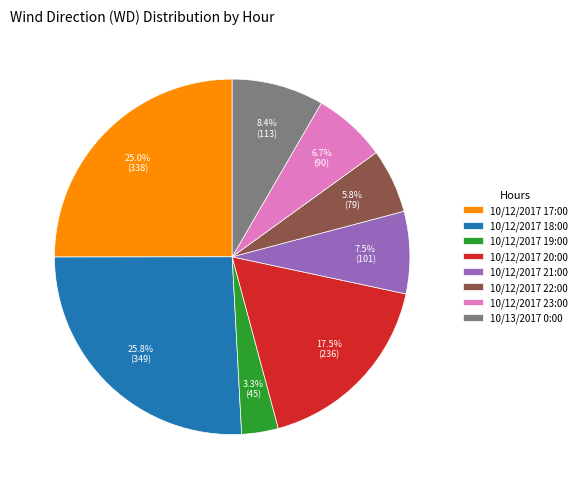

What percentage is NOT represented by 10/13/2017 0:00?

91.6%